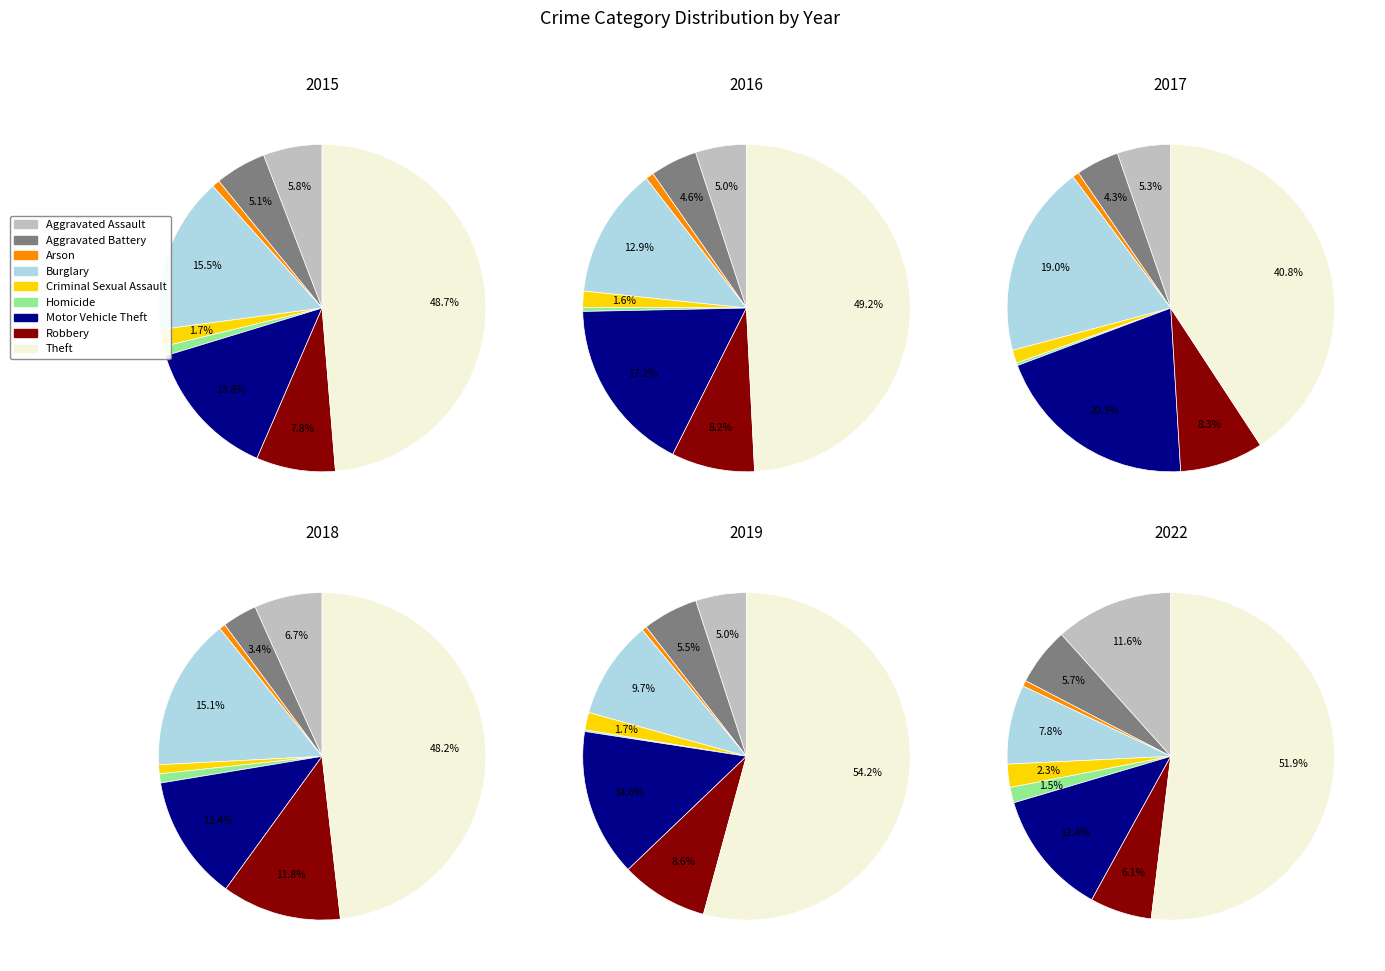

To the nearest percent, what is the average slice percentage?

11%